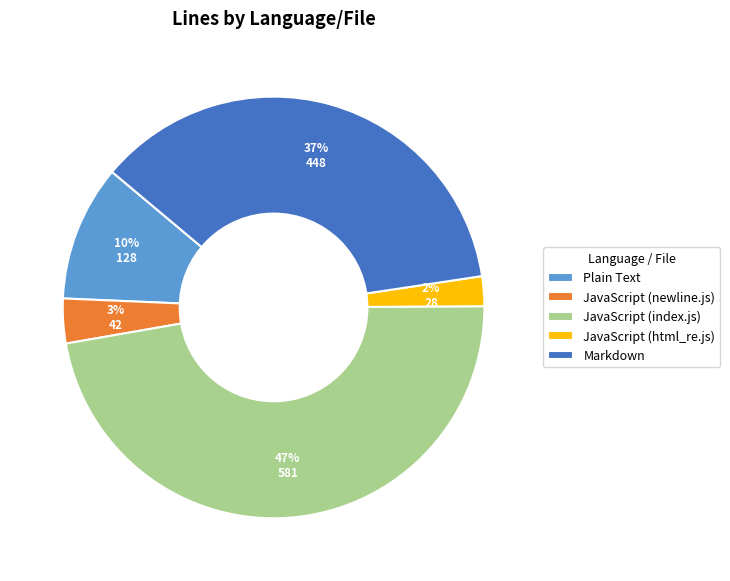

Which category has the smallest portion of the pie?

JavaScript (html_re.js)